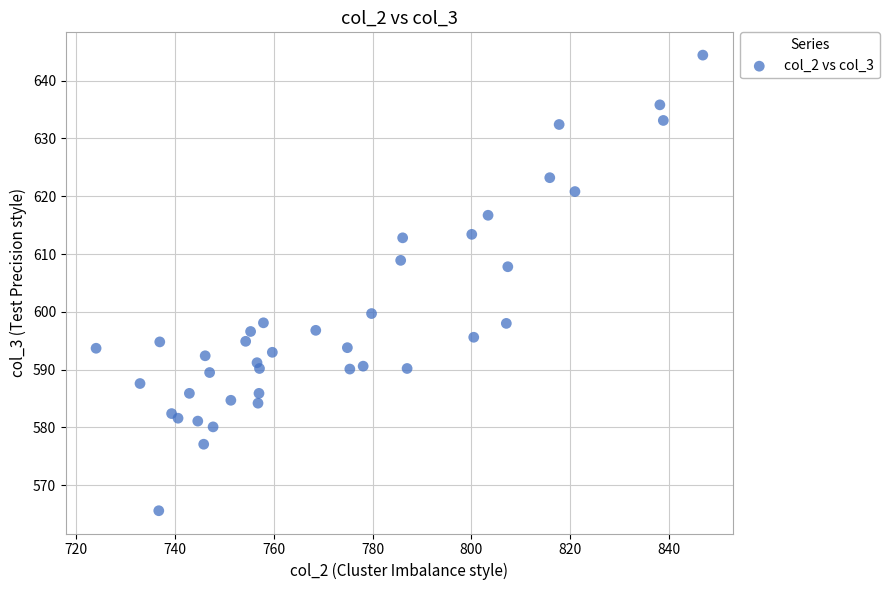

What Y value in the scatter plot is closest to 605?

607.8